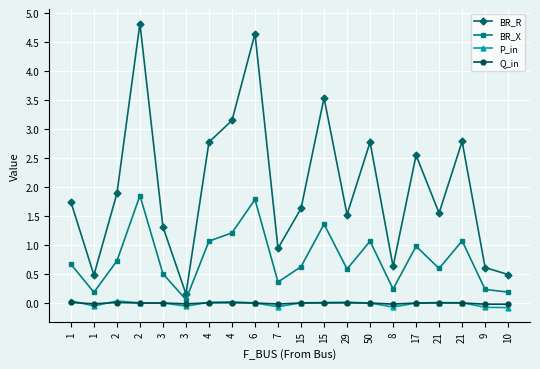

What is the label of the 19th point from the left?

9